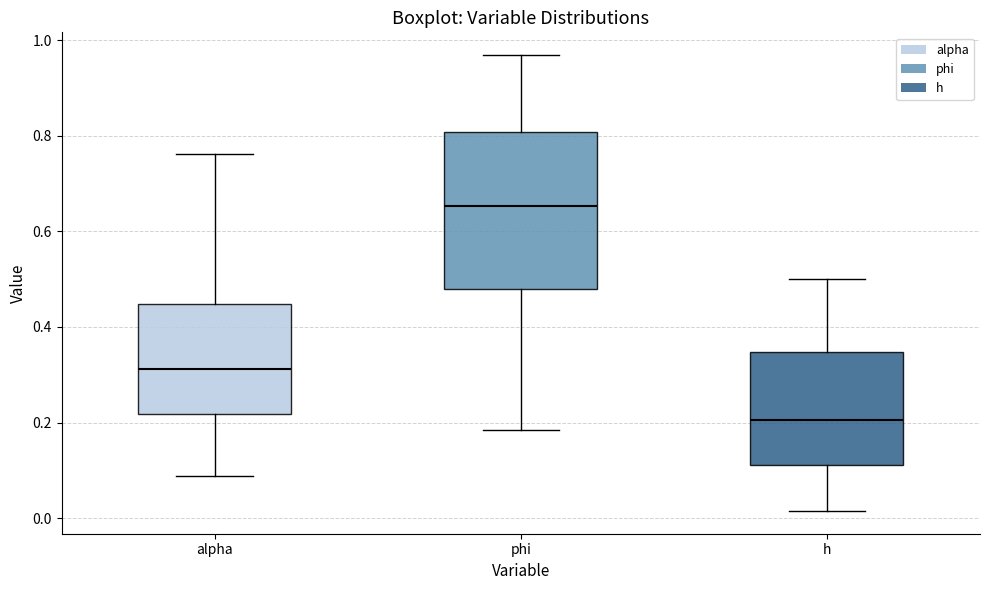

Which box is the tallest, from its lower edge to its upper edge?

phi